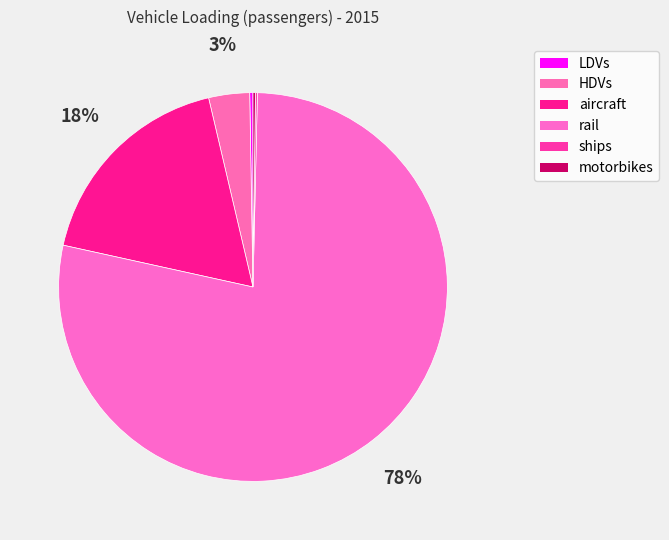

Is the sum of HDVs and rail greater than half?

Yes